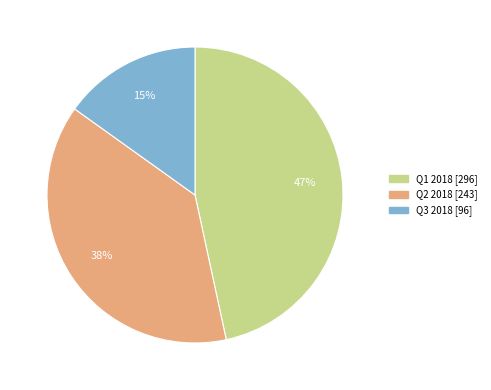

To the nearest percent, what is the average slice percentage?

33%